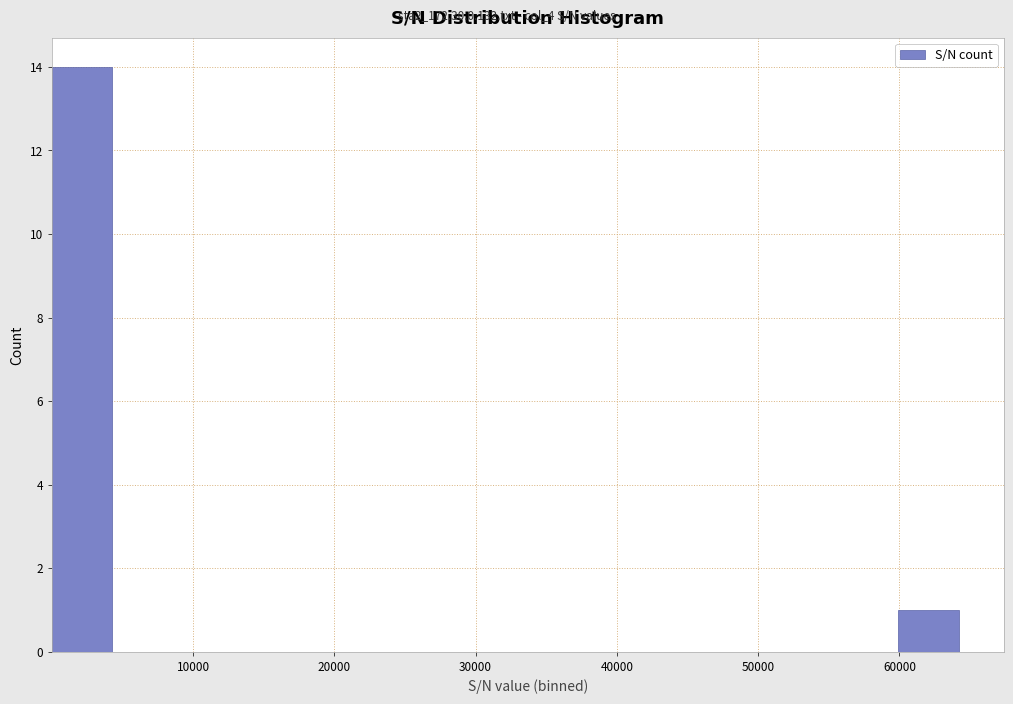

Reading left to right, transcribe this chart: for each bar, give the range it covers on the x-axis and its height. Neither the bar edges nor the heights are printed on the chart, so give them approximately, as read against the axes.

0 to 4000: 14
4000 to 9000: 0
9000 to 13000: 0
13000 to 17000: 0
17000 to 21000: 0
21000 to 26000: 0
26000 to 30000: 0
30000 to 34000: 0
34000 to 39000: 0
39000 to 43000: 0
43000 to 47000: 0
47000 to 51000: 0
51000 to 56000: 0
56000 to 60000: 0
60000 to 64000: 1